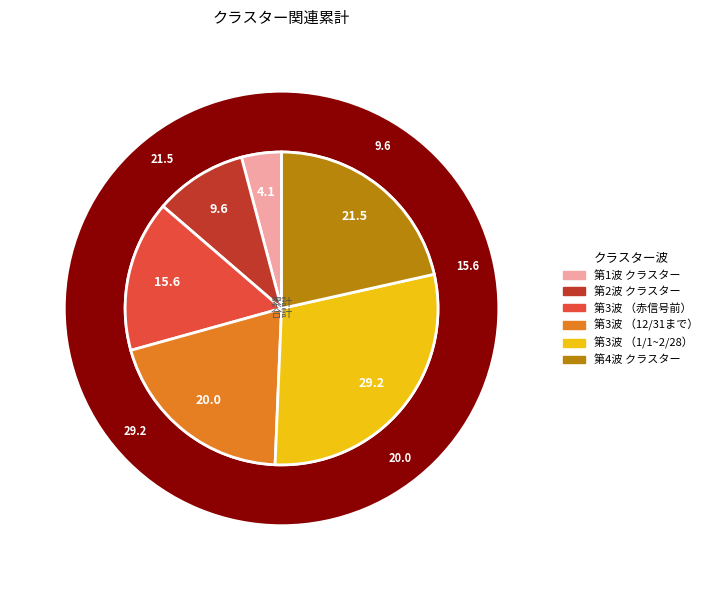

How many segments does this pie chart have?

6